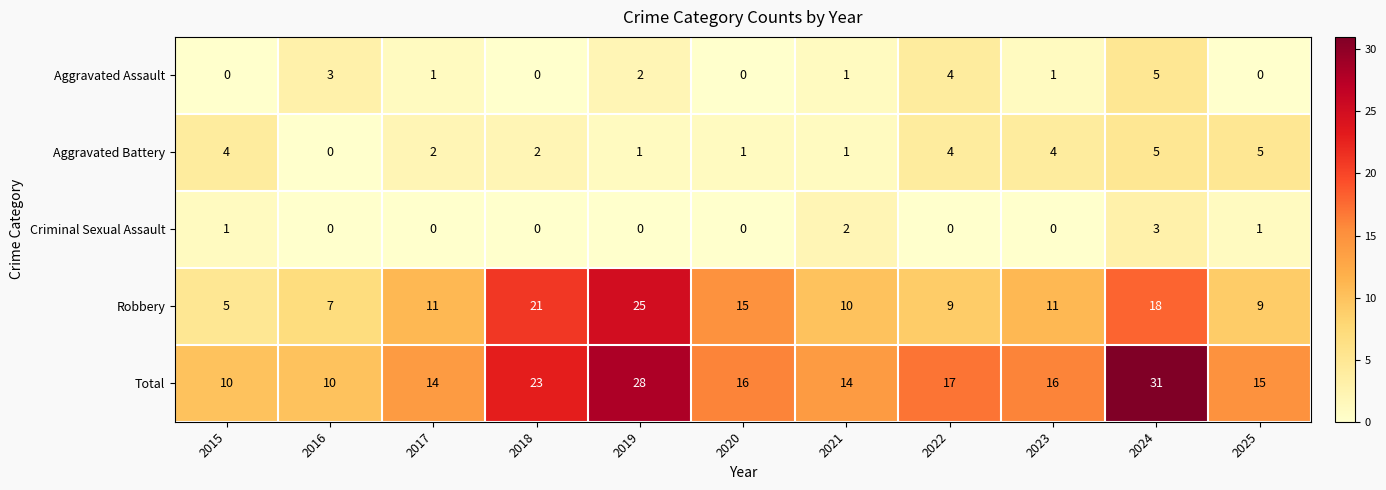

At how many categories does at least one series exceed 26?

2